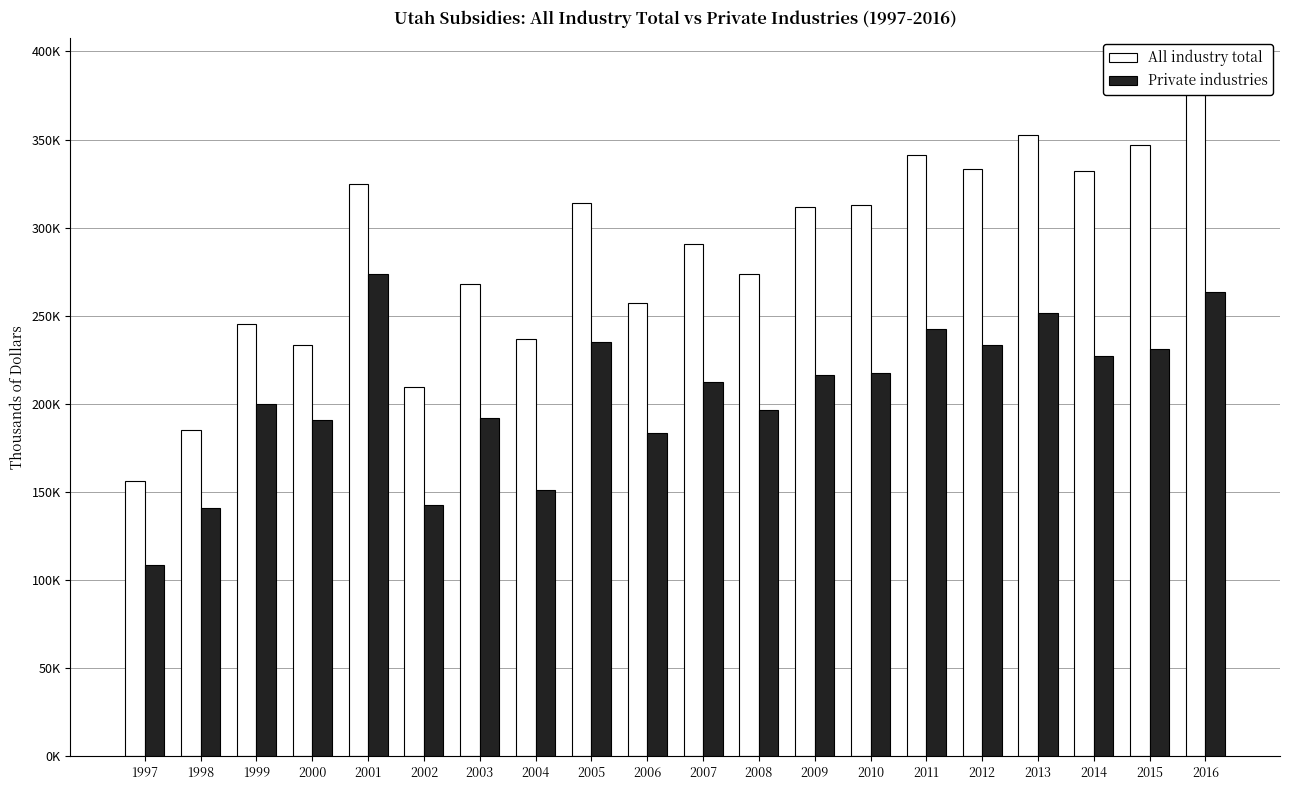

How many values in the All industry total series exceed 311604?

9